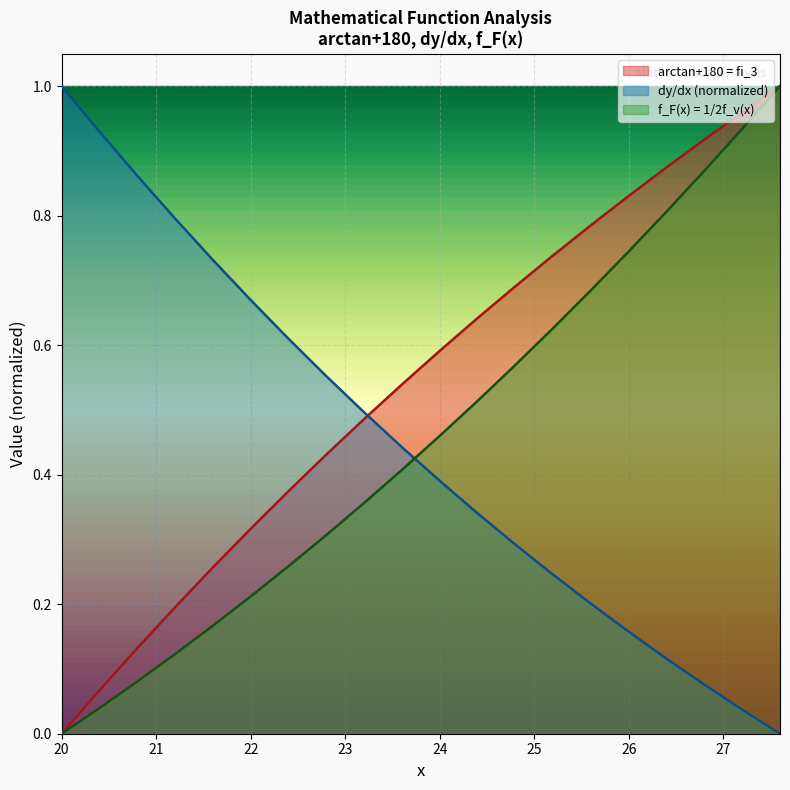

True or false: arctan+180 = fi_3 and f_F(x) = 1/2f_v(x) intersect in this chart.

False